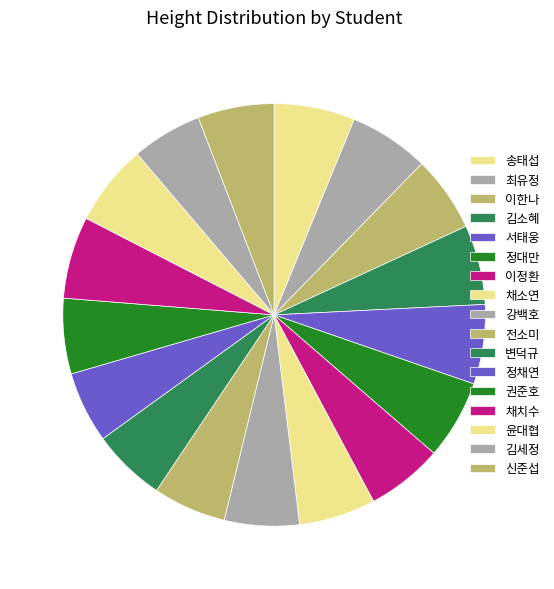

Count the number of slices in the pie.

17